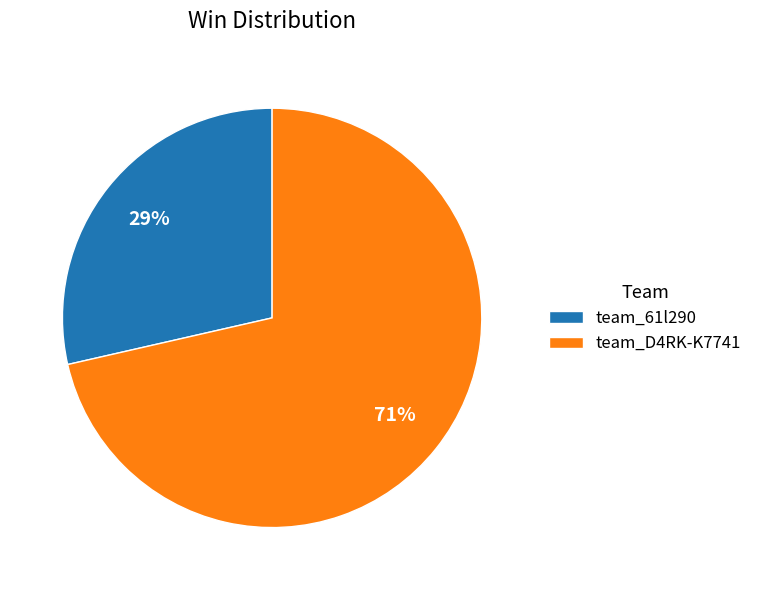

True or false: team_61l290 accounts for 29% of the total.

True